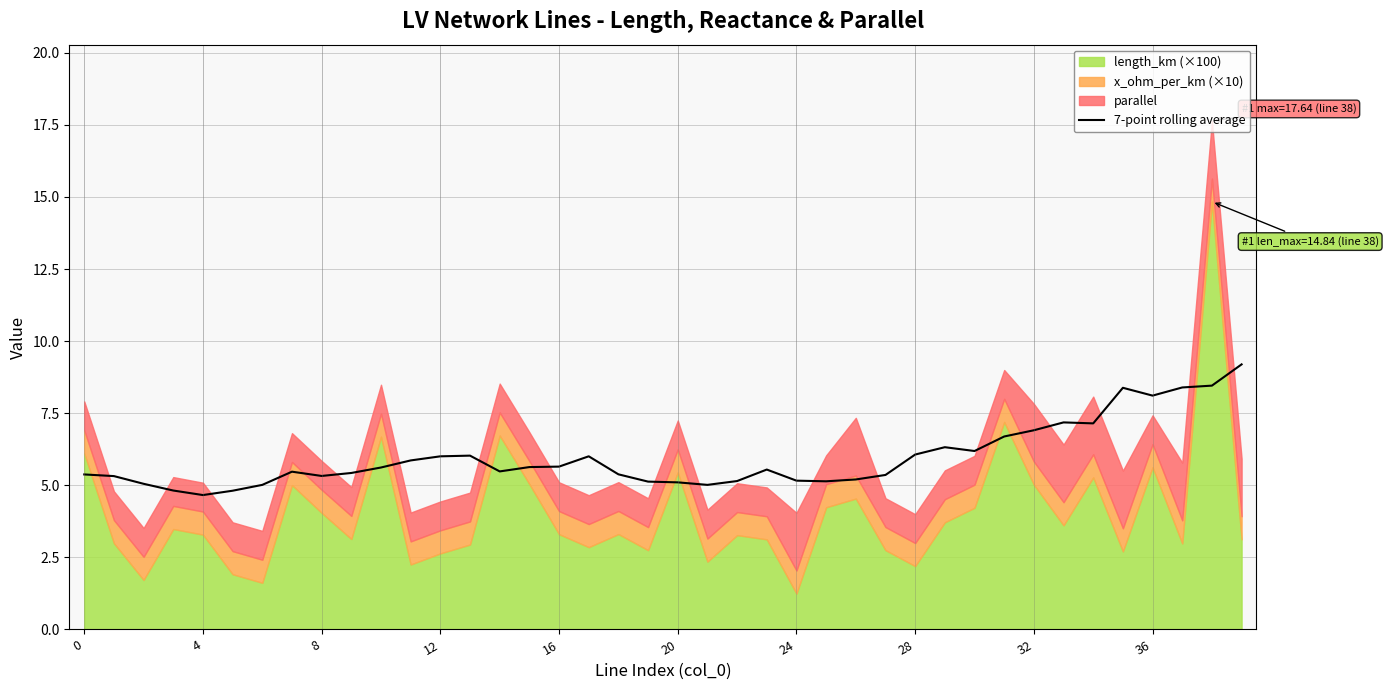

What is the minimum value for 7-point rolling average?

4.7